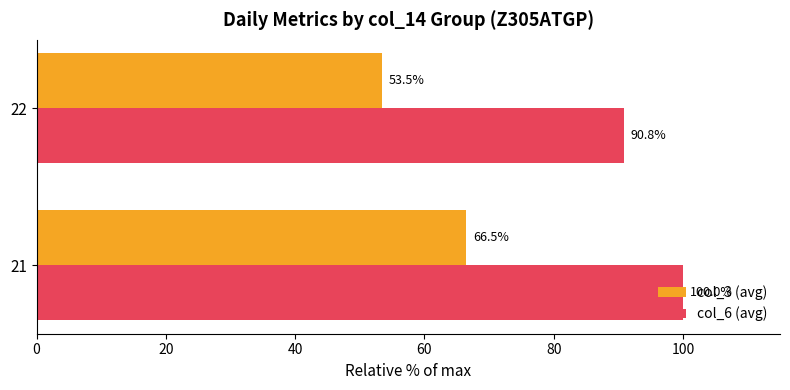

What is the highest value of the col_6 (avg) series?

100.0